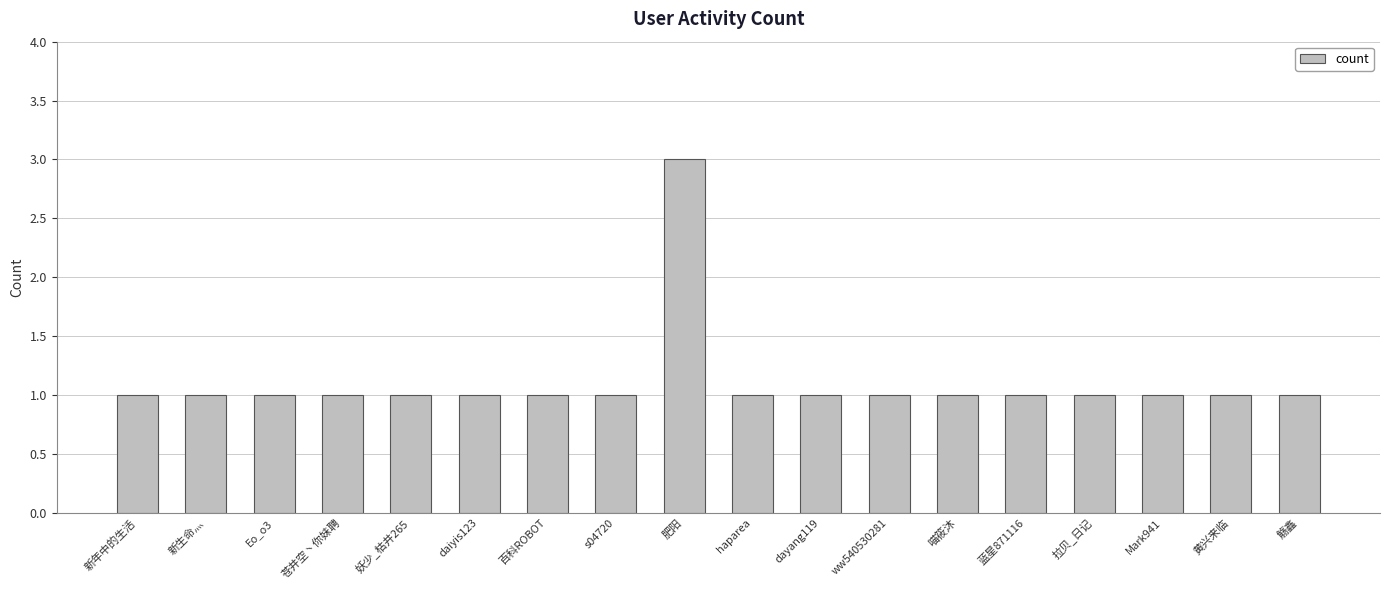

What is the greatest value displayed?

3